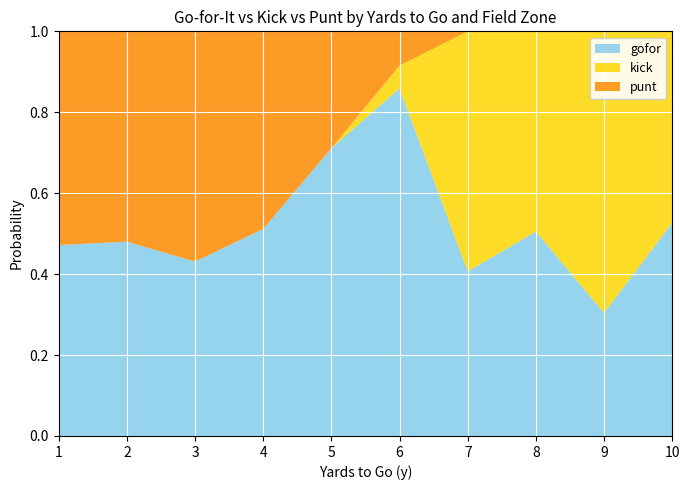

Is it true that gofor equals 0.8 at 10?

False